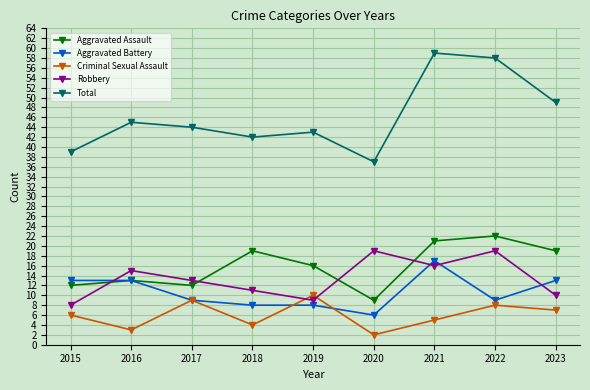

What is the total value across all series at 2020?

73